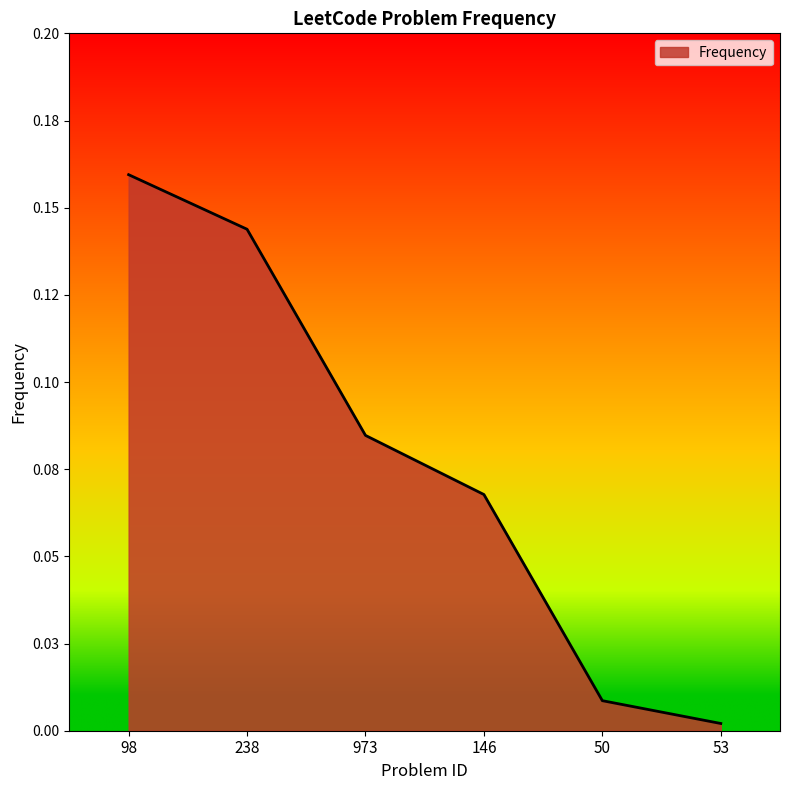

Which has a higher value, 973 or 98?

98